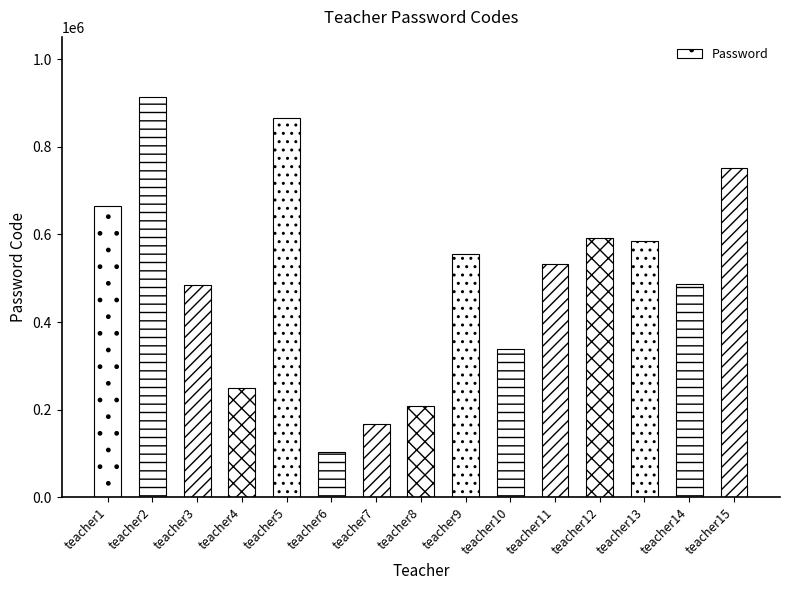

What is the difference between the maximum and minimum values?

808997